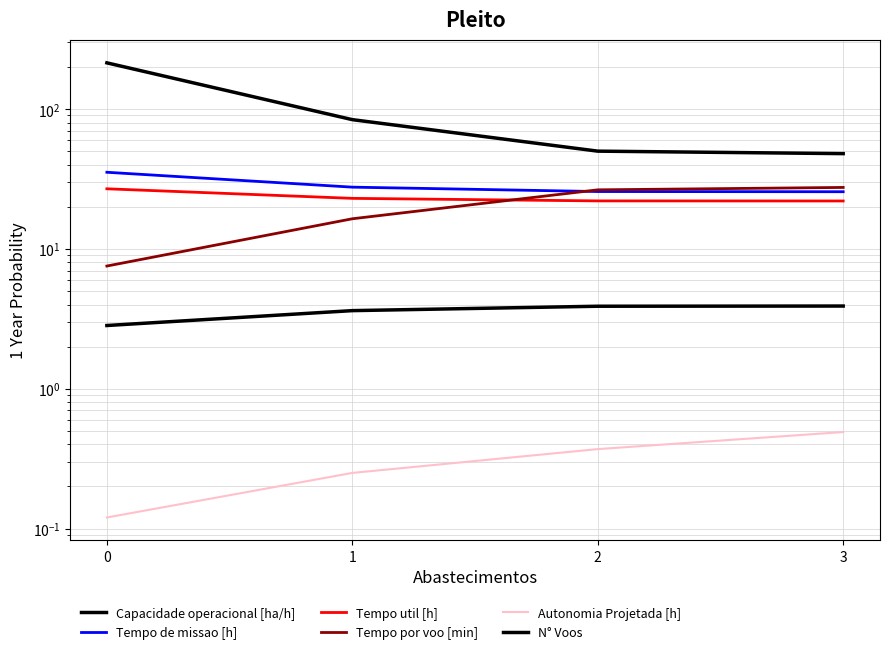

What is the sum of the Tempo de missao [h] values at 3 and 1?

53.3